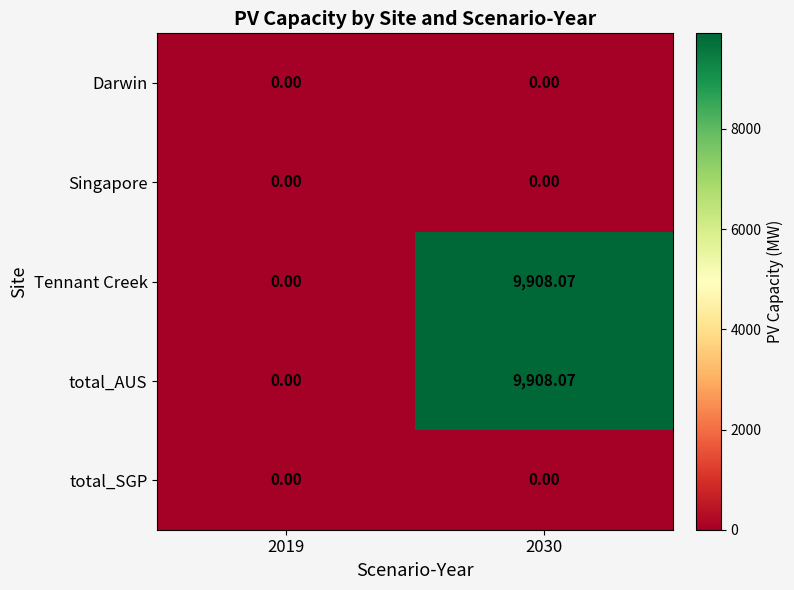

Which category has the highest value across all series?

2030